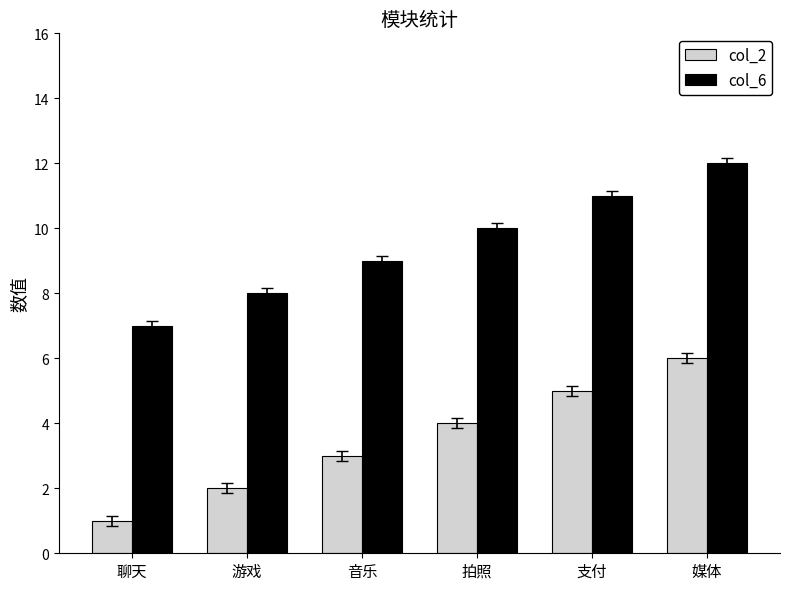

What is the difference between the highest and lowest values at 支付?

6